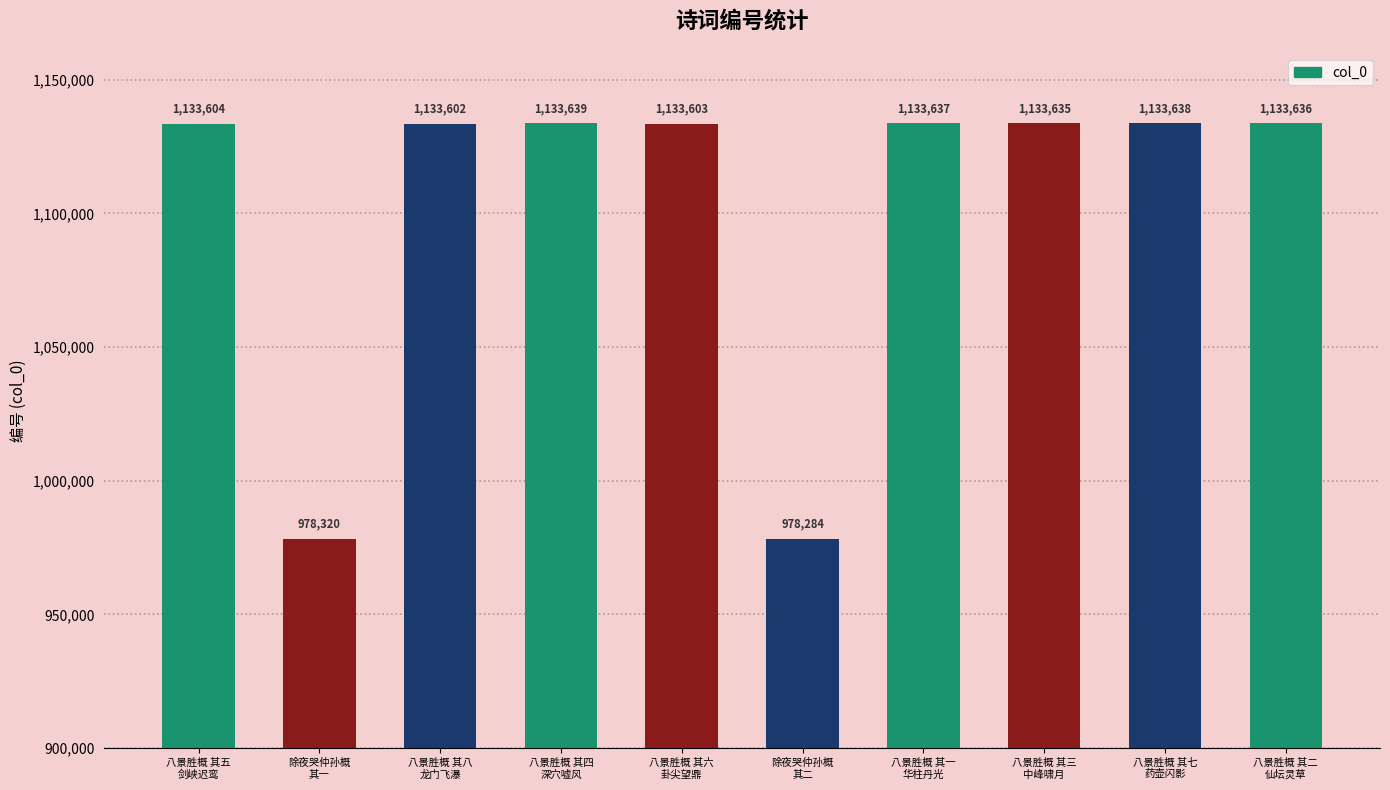

Reading left to right, list all the values displayed in this chart.

1133604	978320	1133602	1133639	1133603	978284	1133637	1133635	1133638	1133636